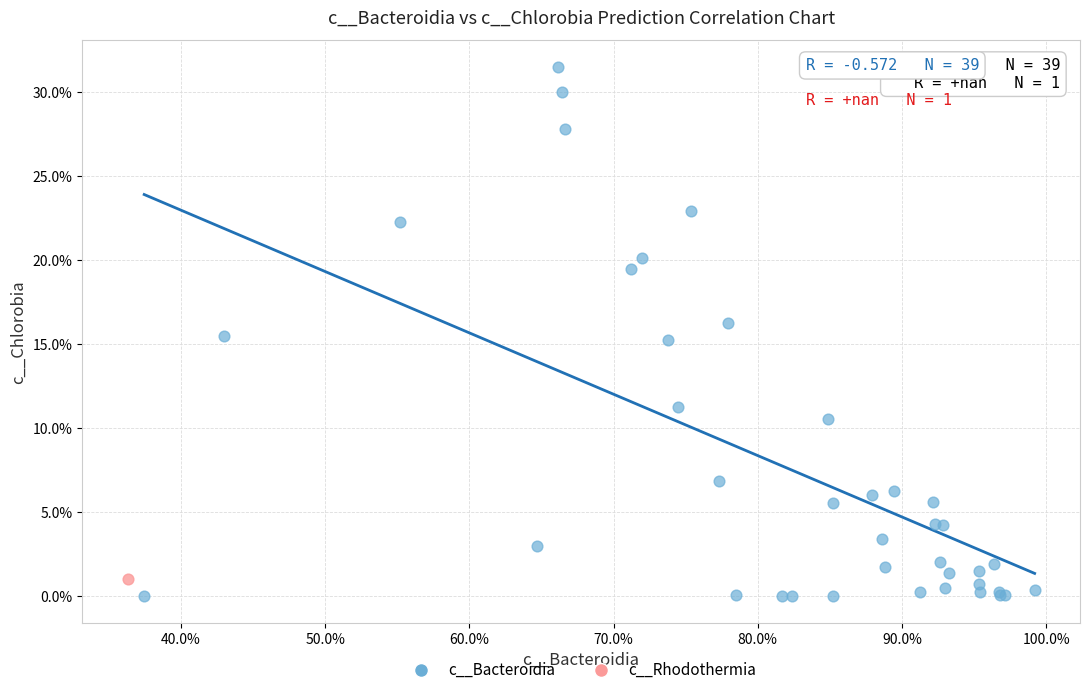

What are all the series names shown in the legend?

c__Bacteroidia, c__Rhodothermia